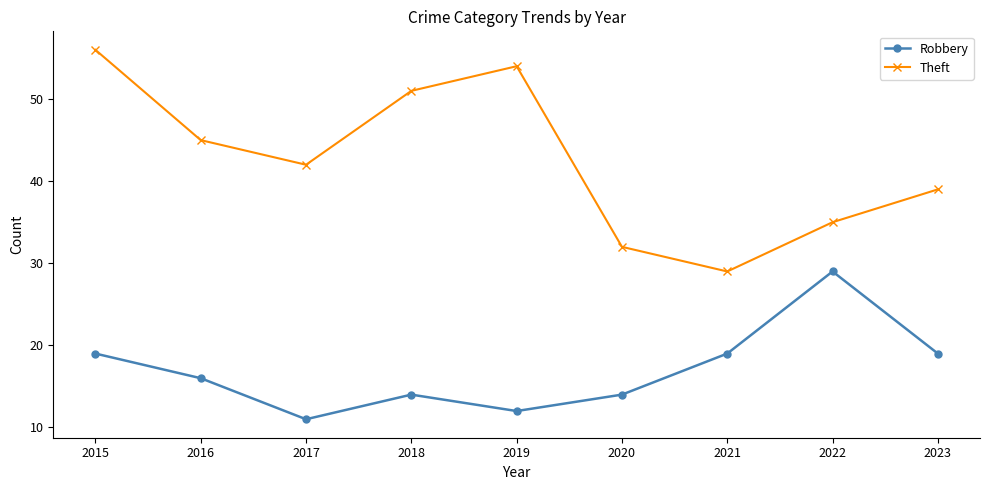

Is the value of Theft at 2023 greater than the value of Robbery at 2020?

Yes